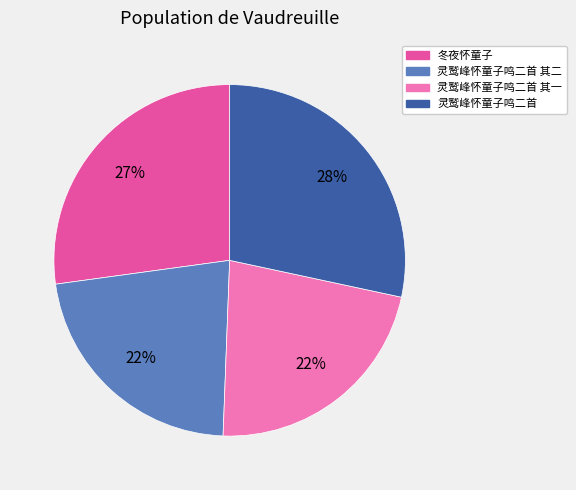

Does any single category account for the majority?

No